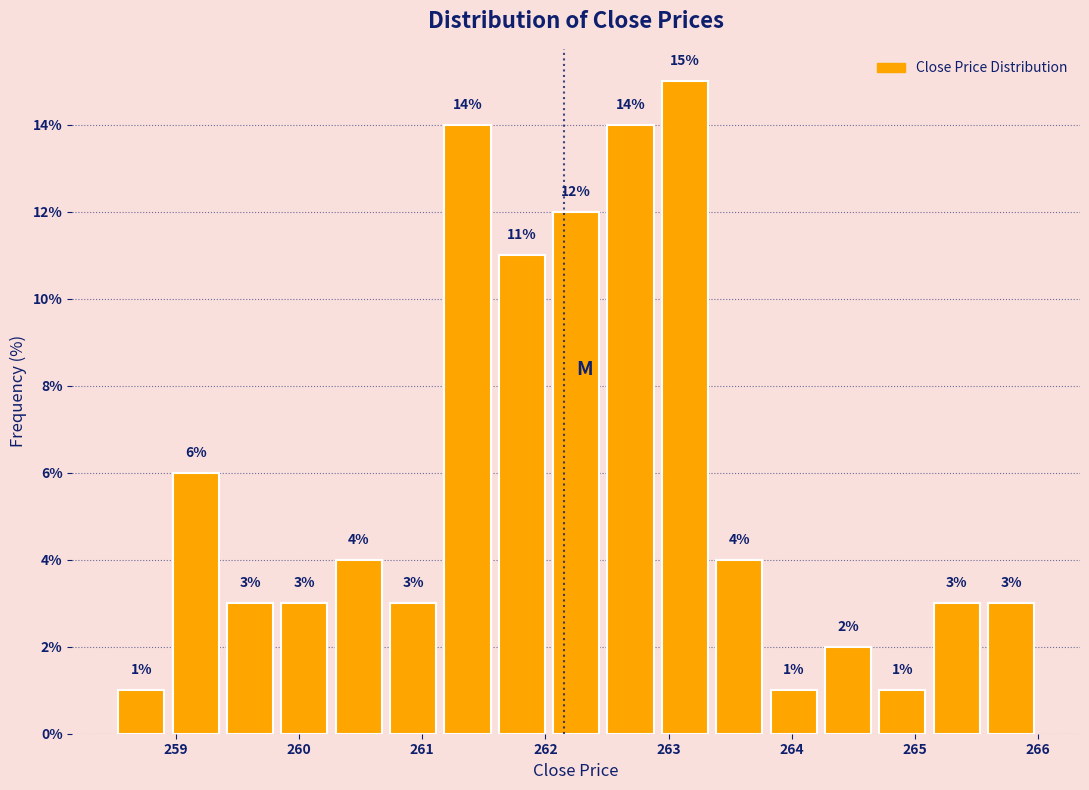

What is the height of the bar covering 258.9 to 259.4 on the x-axis? The bar edges are not printed on the chart, so give them approximately, as read against the axis.

6